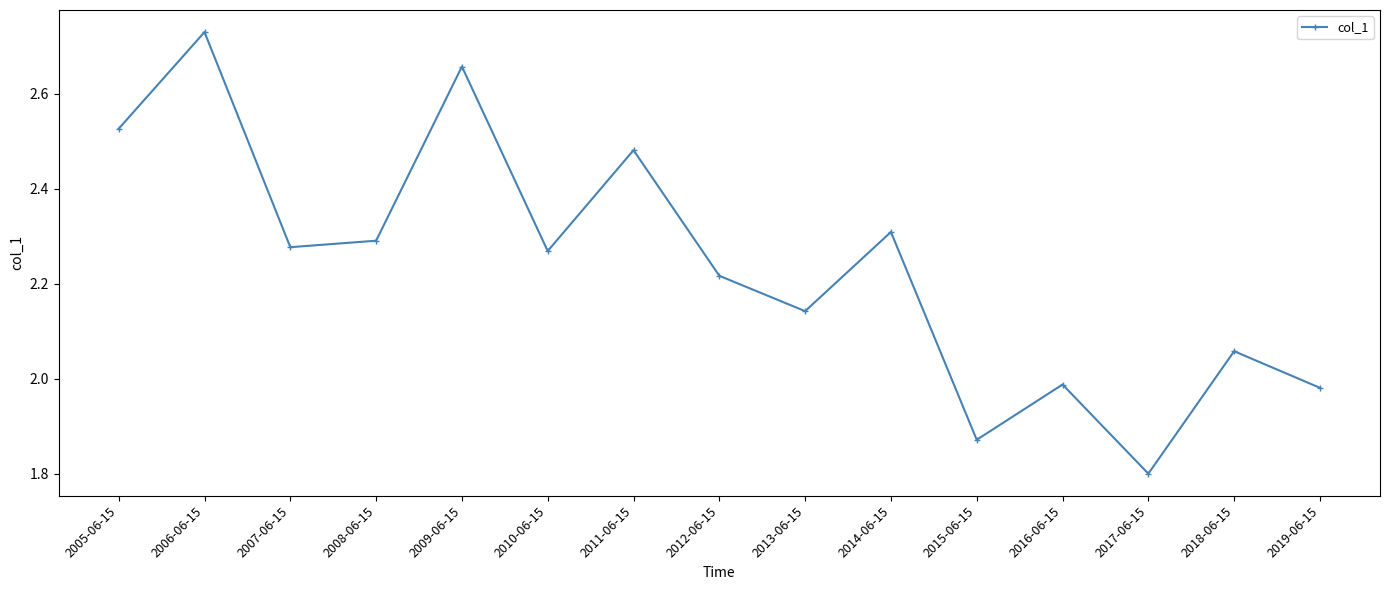

Where does the data first go above 2?

2005-06-15